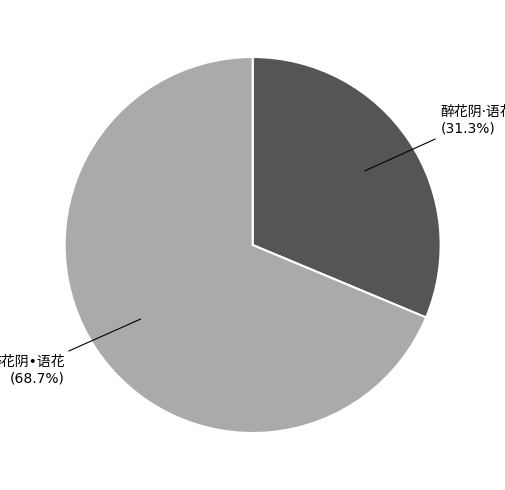

To the nearest percent, what is the difference between the largest and smallest slice percentages?

37%